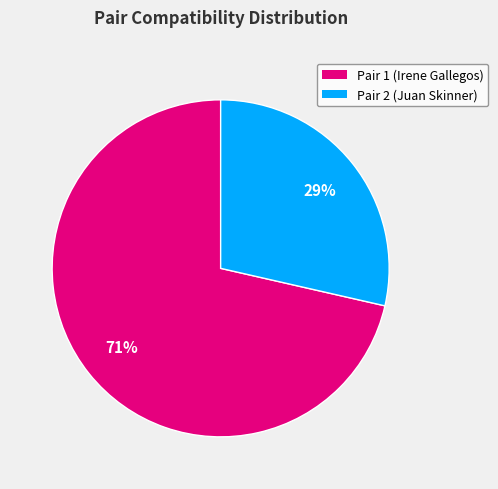

Is there any slice that represents more than half of the pie?

Yes